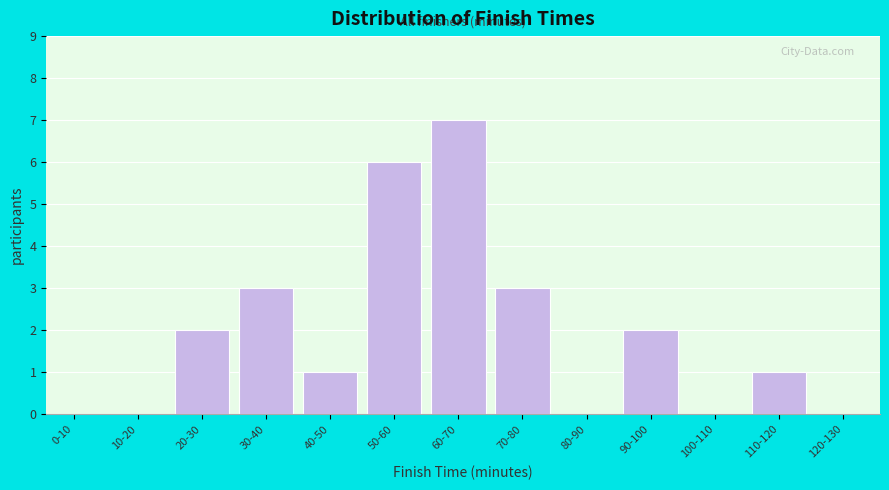

Reading left to right, list all the values displayed in this chart.

0-10=0	10-20=0	20-30=2	30-40=3	40-50=1	50-60=6	60-70=7	70-80=3	80-90=0	90-100=2	100-110=0	110-120=1	120-130=0